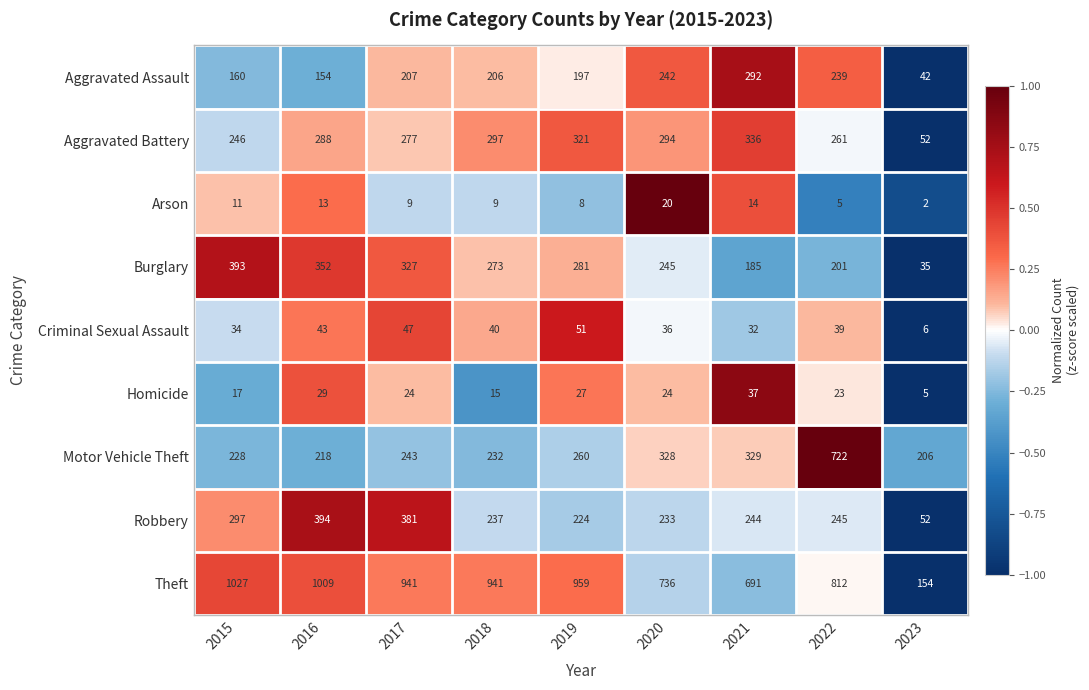

Is the value of Motor Vehicle Theft at 2018 greater than the value of Arson at 2021?

Yes